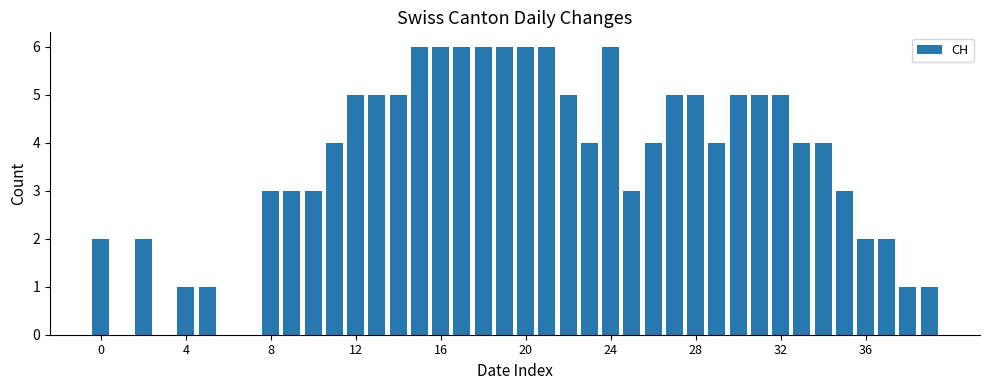

What is the sum of all values?

144